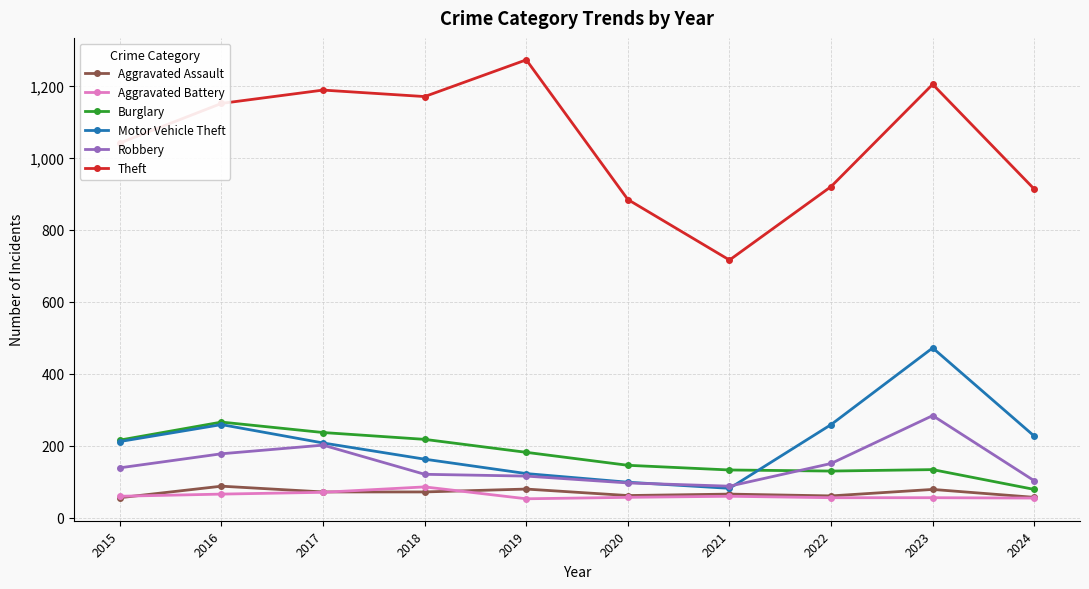

At how many categories does at least one series exceed 360?

10